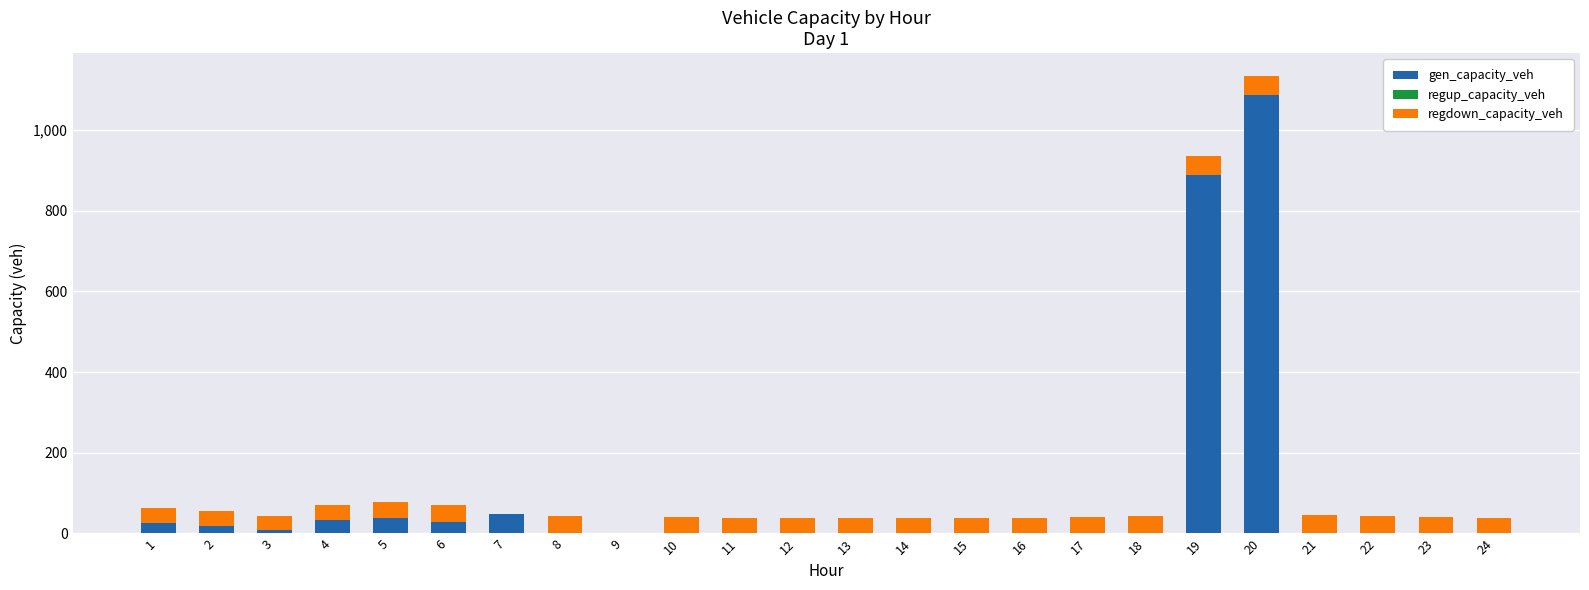

At which category is the sum across all series the highest?

20